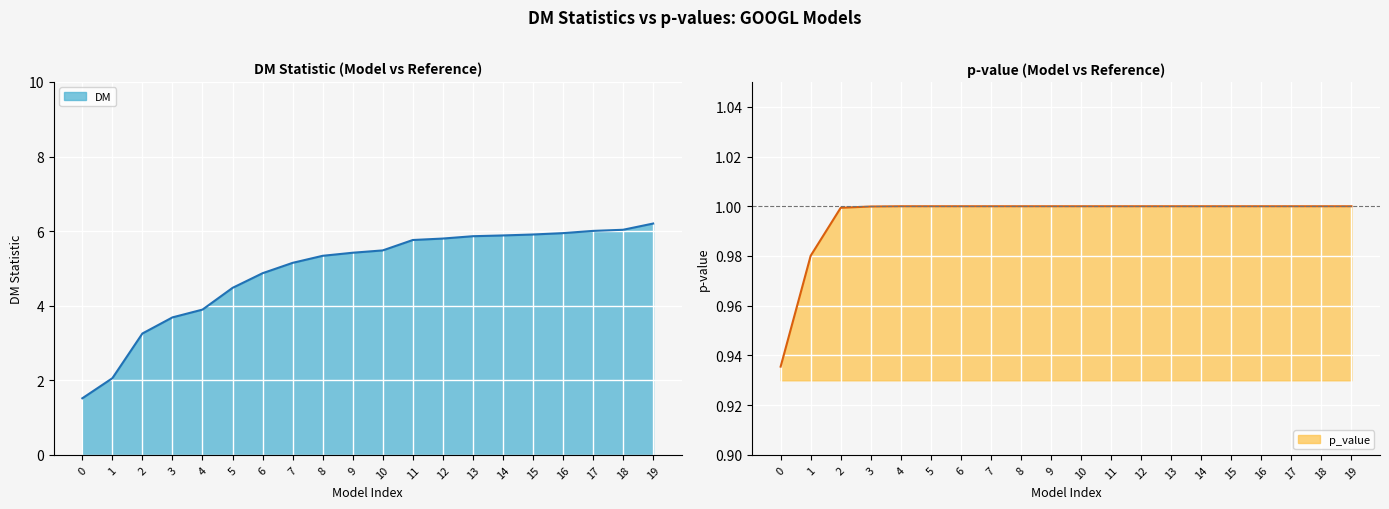

What is the sum of all p_value values?

19.9